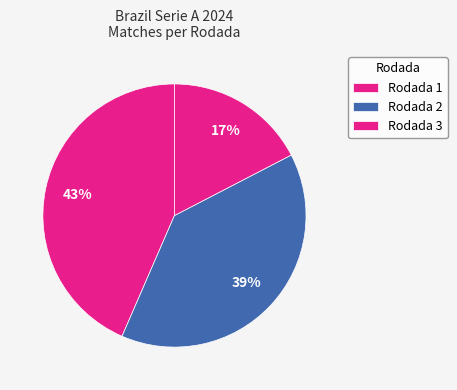

What percentage is the Rodada 3 slice, to the nearest percent?

17%